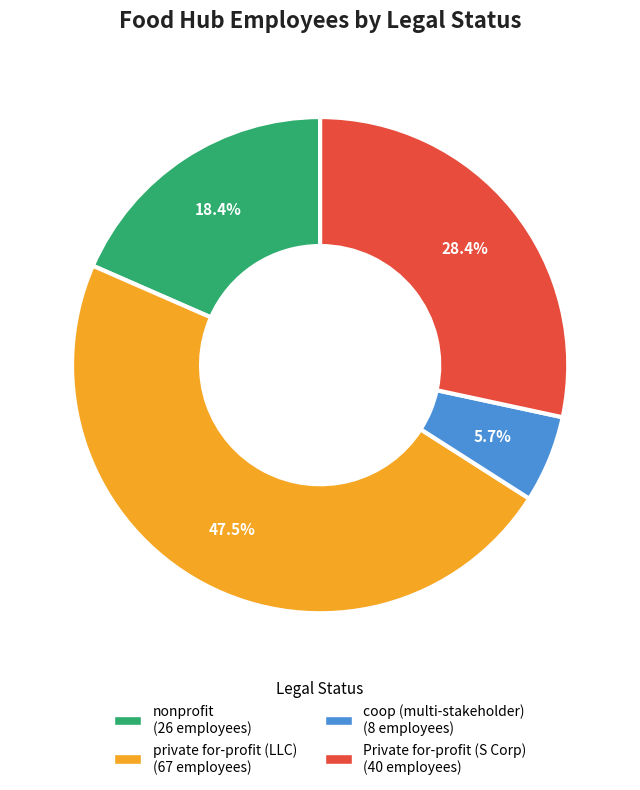

Does any single category account for the majority?

No